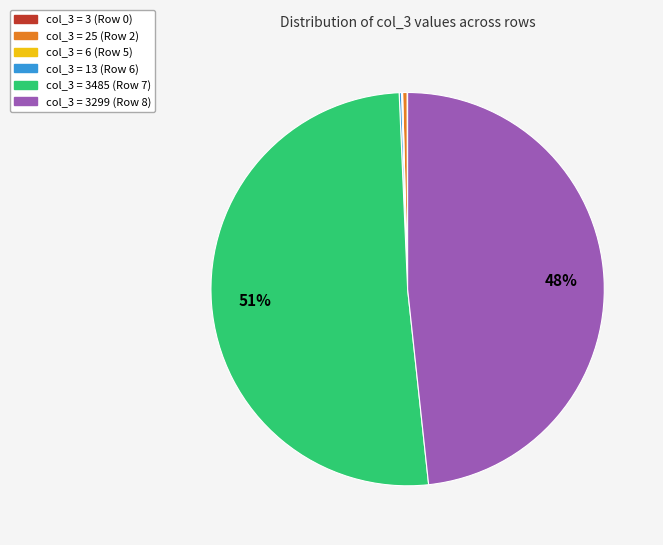

Does any single category account for the majority?

Yes